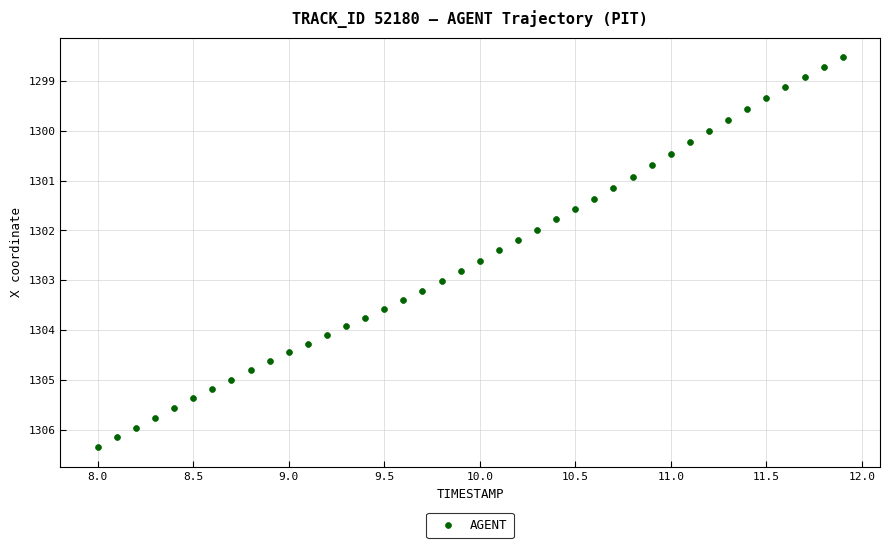

What is the range of Y values (max minus min)?

7.8